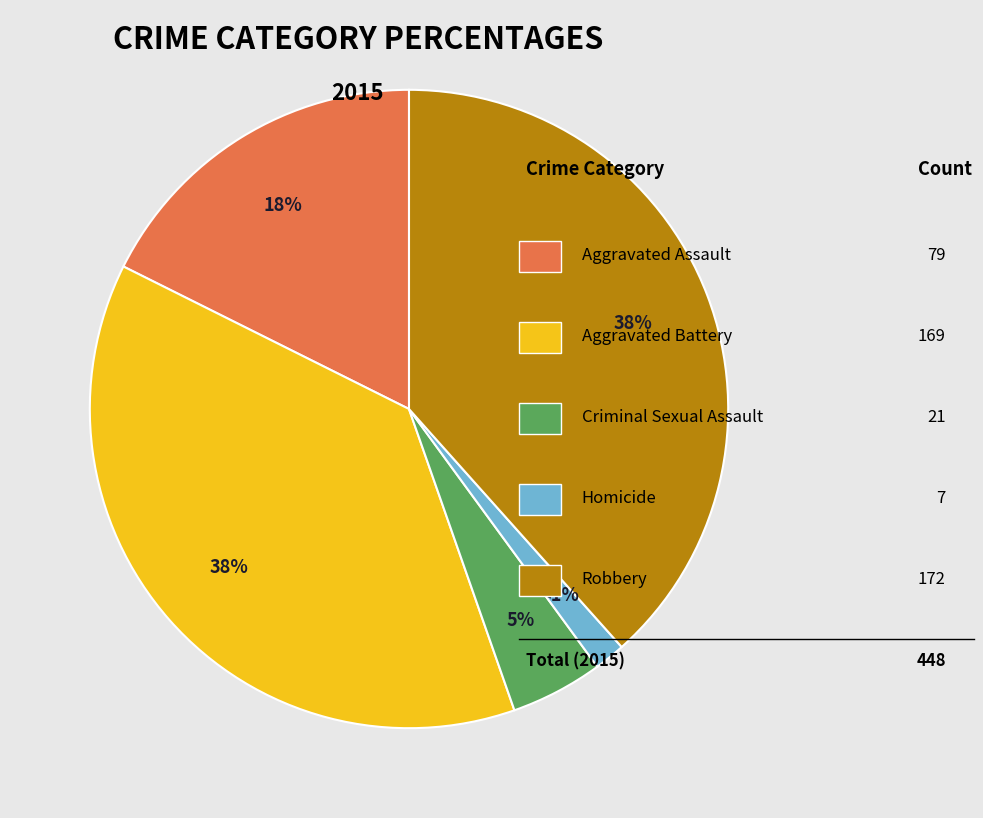

What is the change in value from Aggravated Assault to Criminal Sexual Assault?

-58